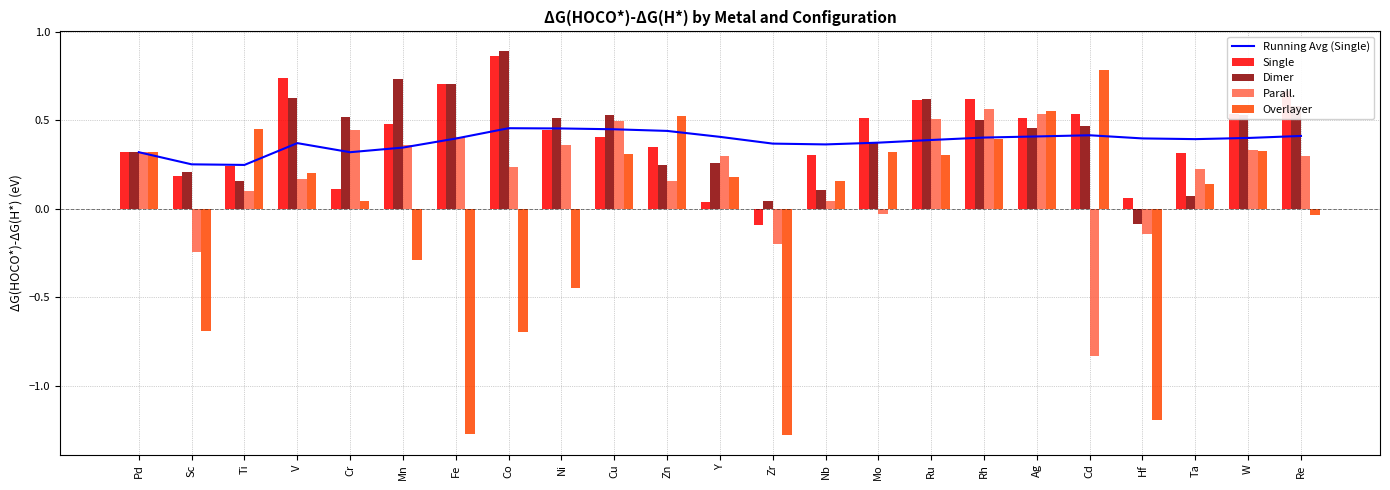

What is the highest value of the Dimer series?

0.9